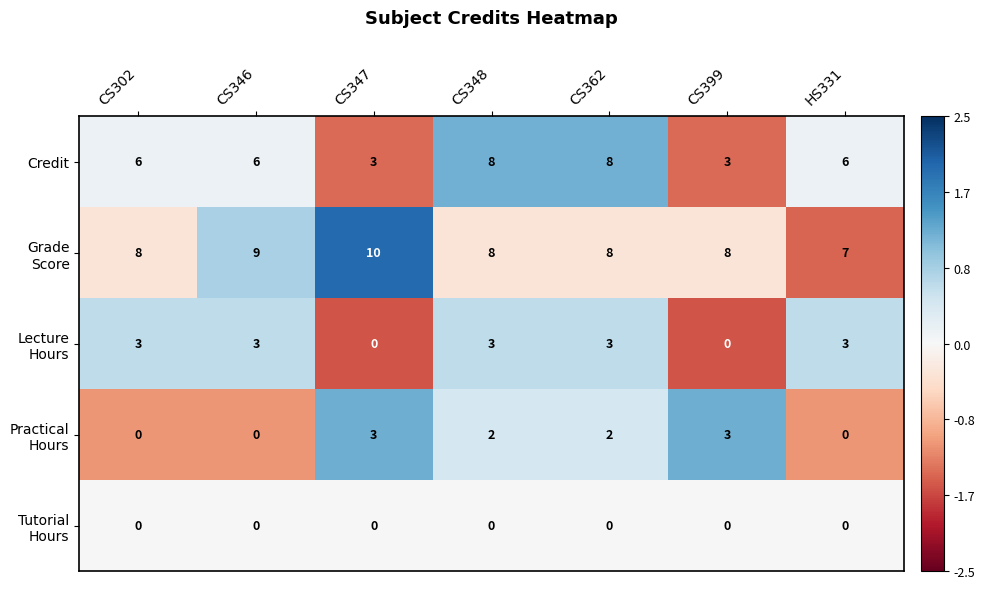

Is it true that Credit equals 3 at CS347?

True